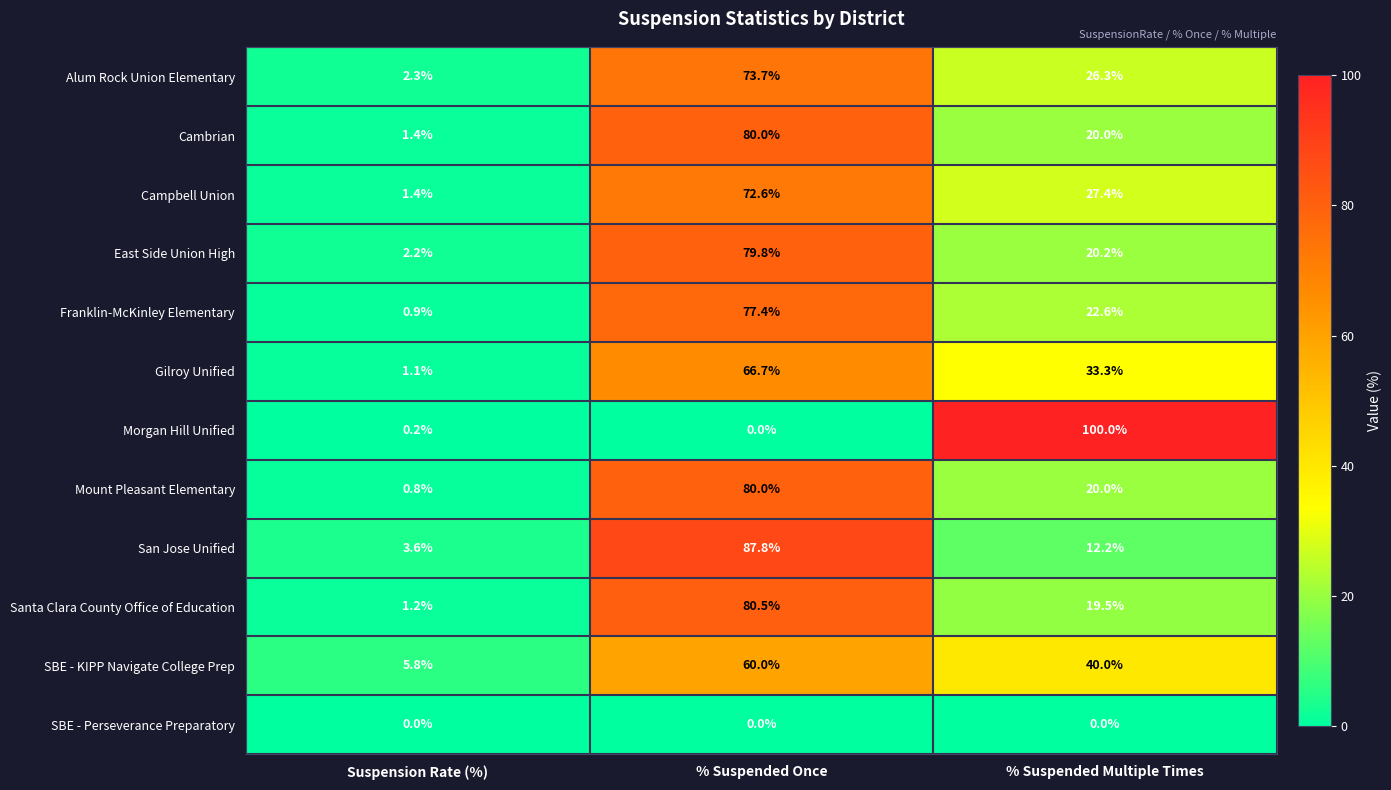

Which series has the largest total across all categories?

SBE - KIPP Navigate College Prep